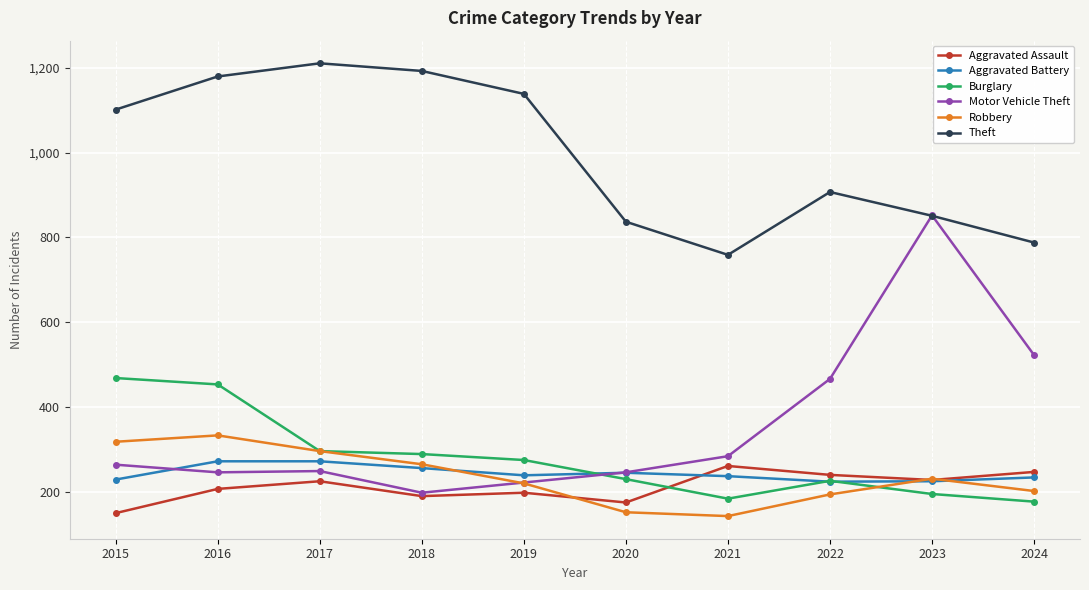

The value of Aggravated Assault at 2015 is 151. True or false?

True